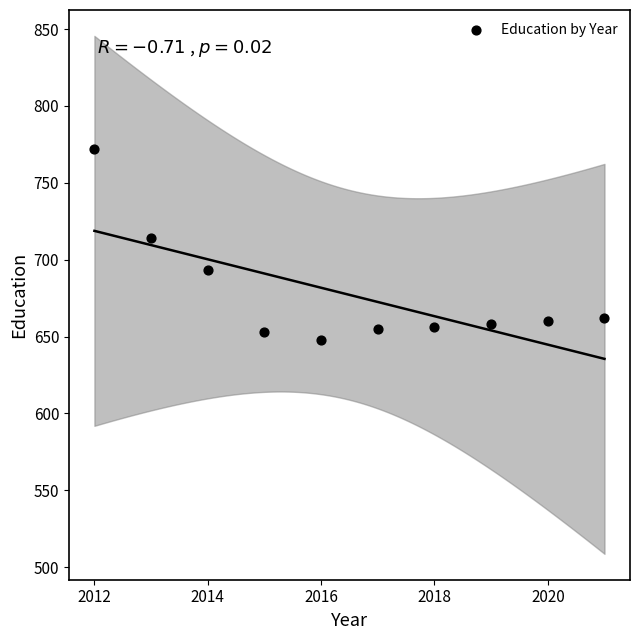

What is the average X value?

2016